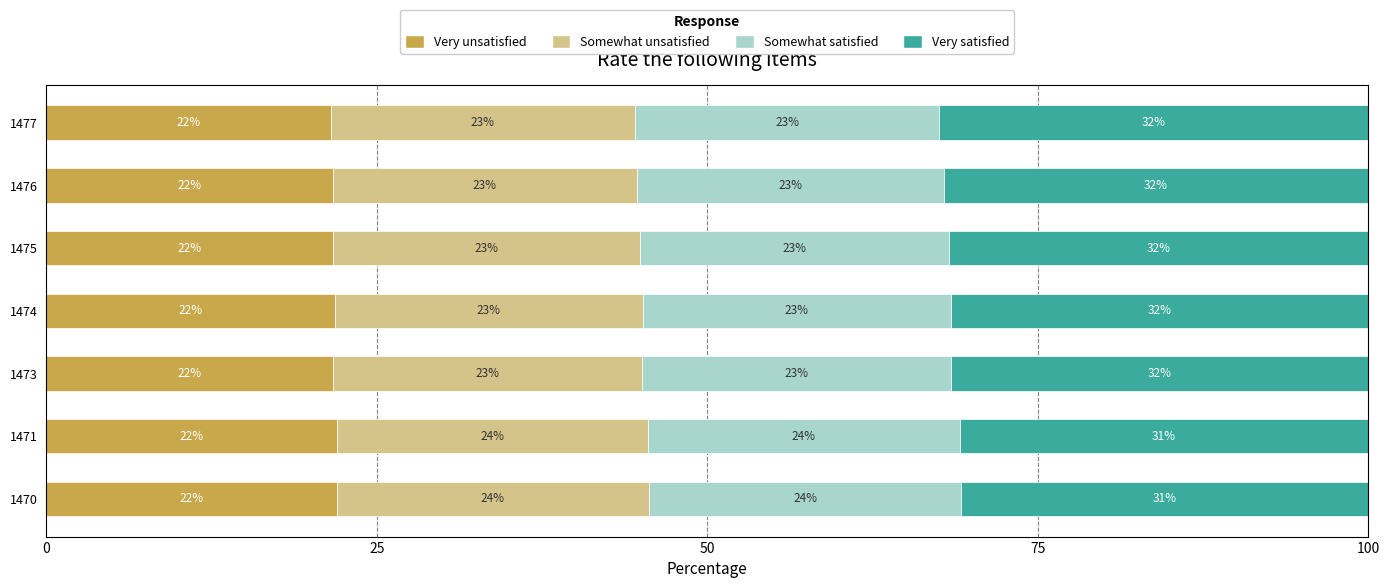

What is the total value across all series at 1474?

100.0